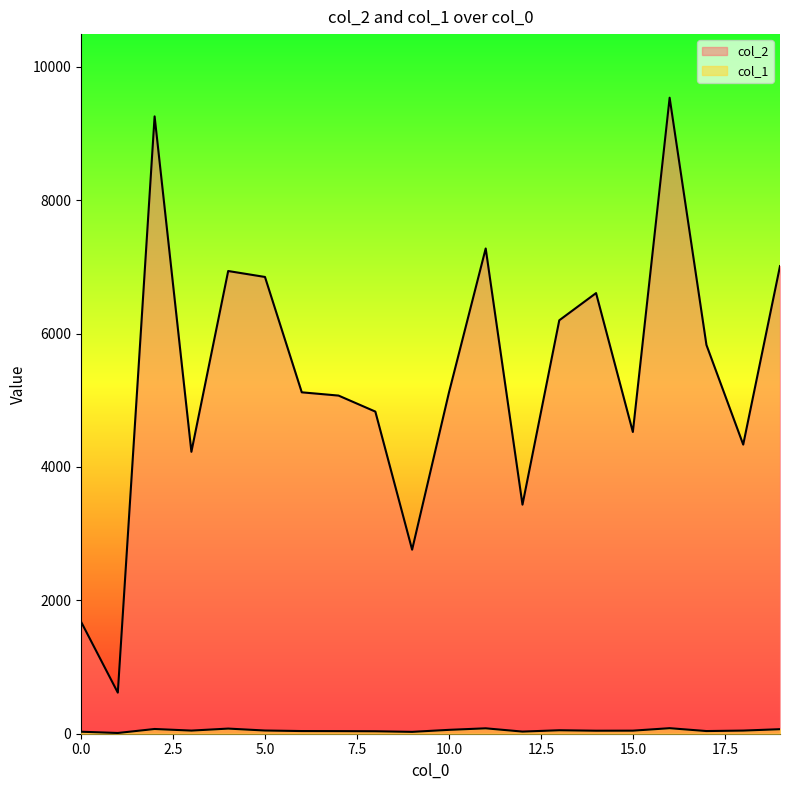

At which category does col_1 reach its first local valley?

1